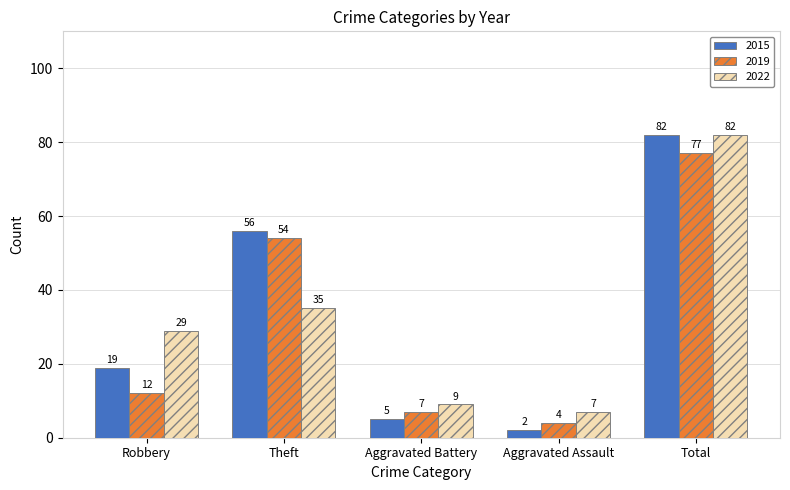

Reading left to right, transcribe all the data shown in this chart.

2015: Robbery=19	Theft=56	Aggravated Battery=5	Aggravated Assault=2	Total=82
2019: Robbery=12	Theft=54	Aggravated Battery=7	Aggravated Assault=4	Total=77
2022: Robbery=29	Theft=35	Aggravated Battery=9	Aggravated Assault=7	Total=82